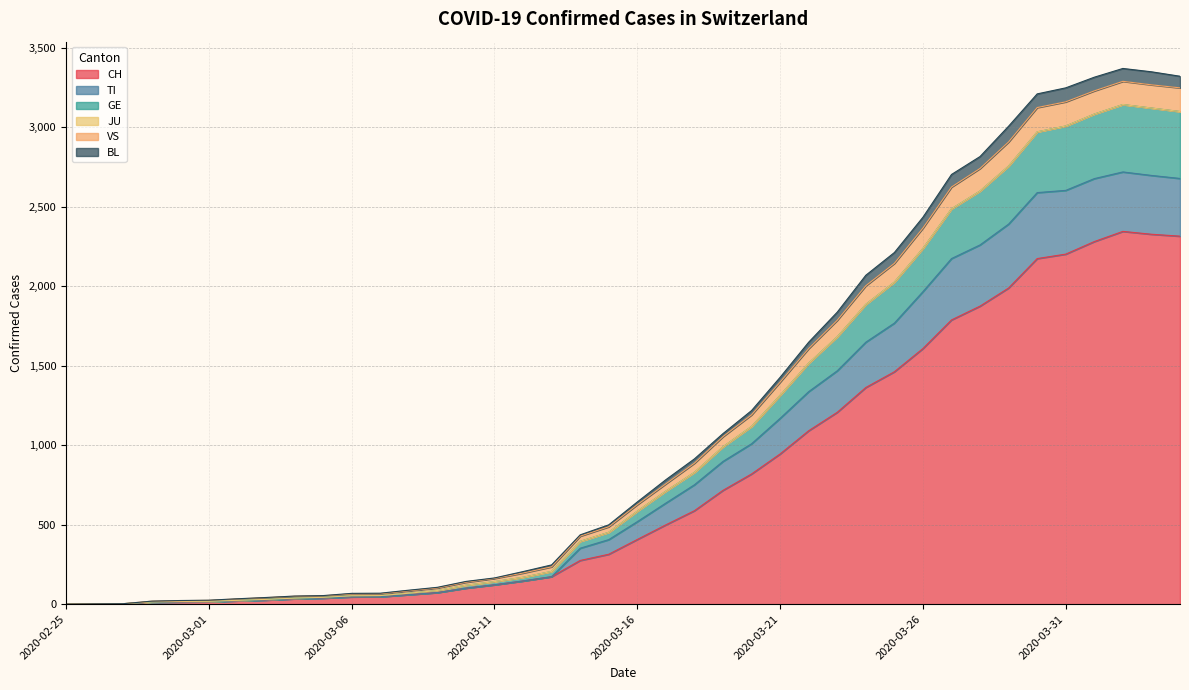

How many lines are shown in the chart?

6